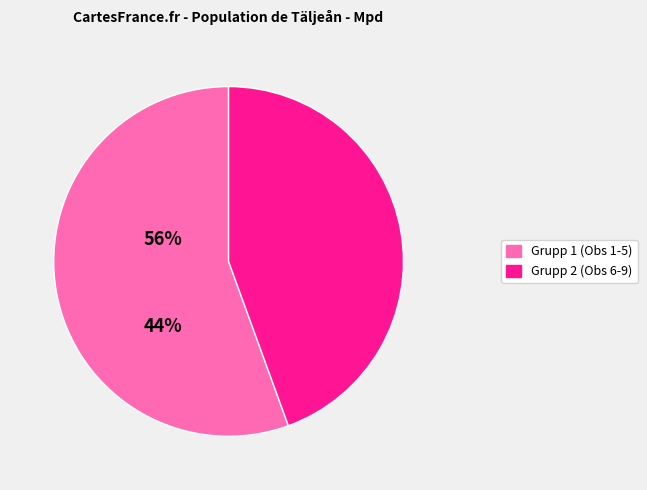

Is there any slice that represents more than half of the pie?

Yes